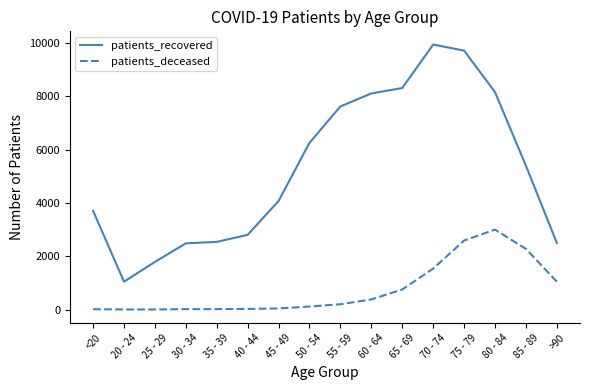

Which series has the widest spread of values?

patients_recovered